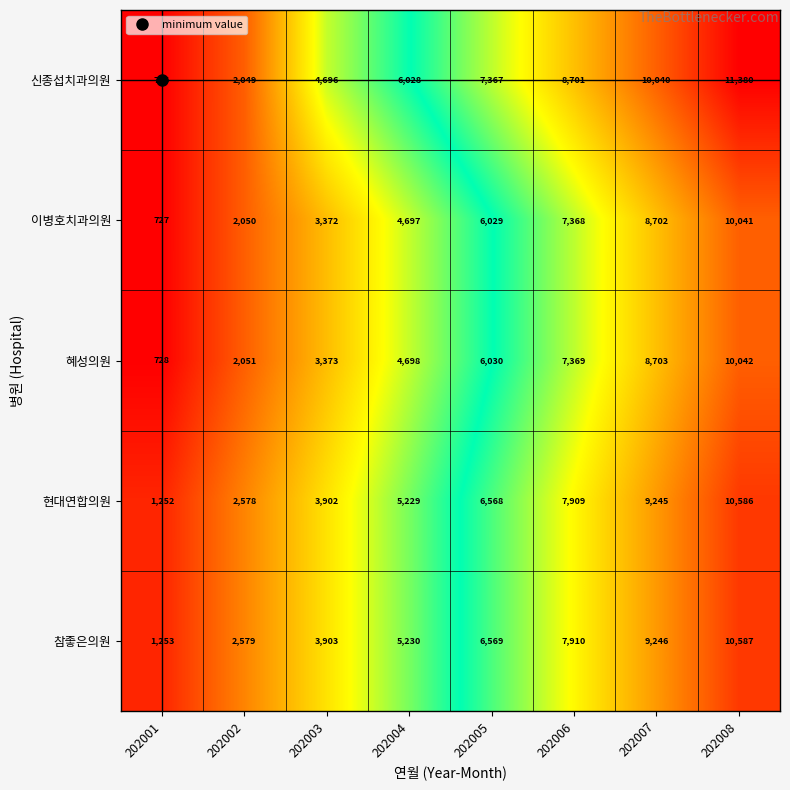

How many 참좋은의원 values are between 3903 and 9246?

5